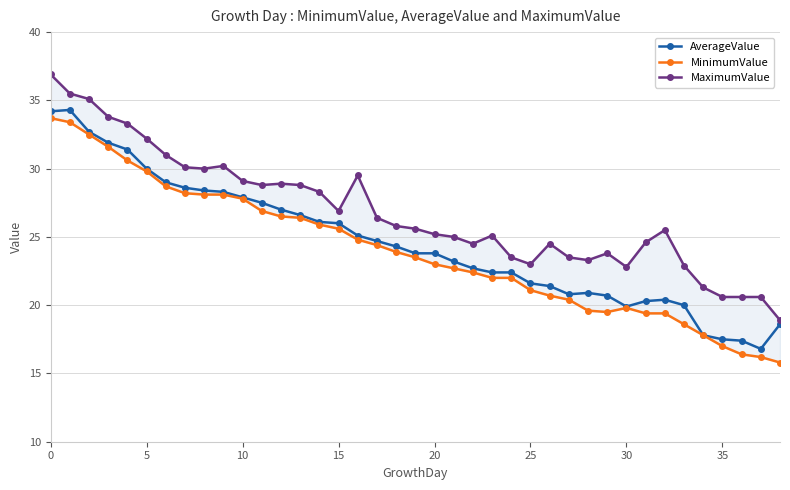

Does the chart have visible grid lines?

Yes